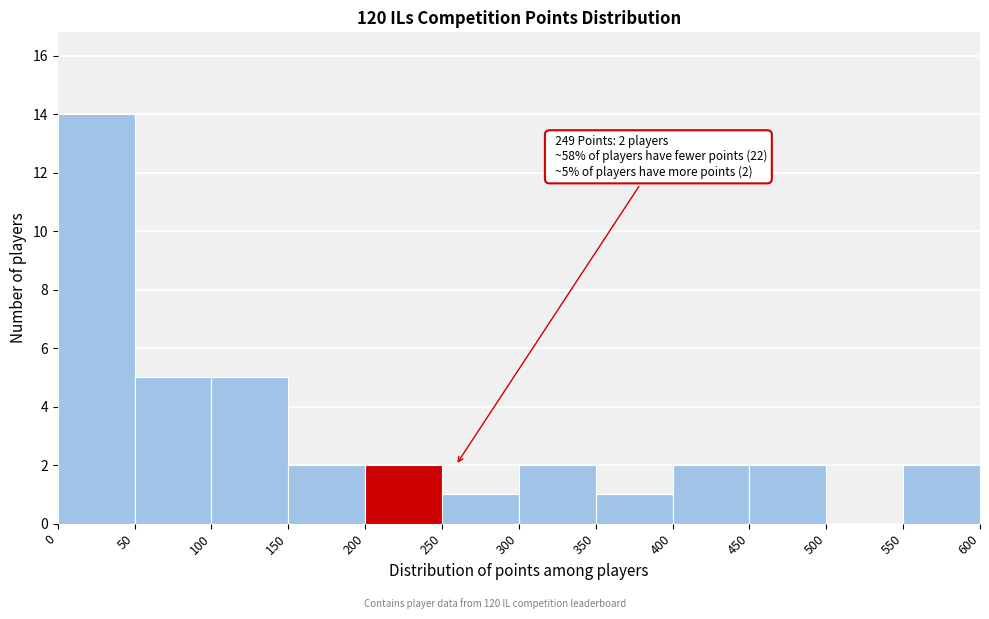

Which range on the x-axis has the tallest bar?

0 to 50